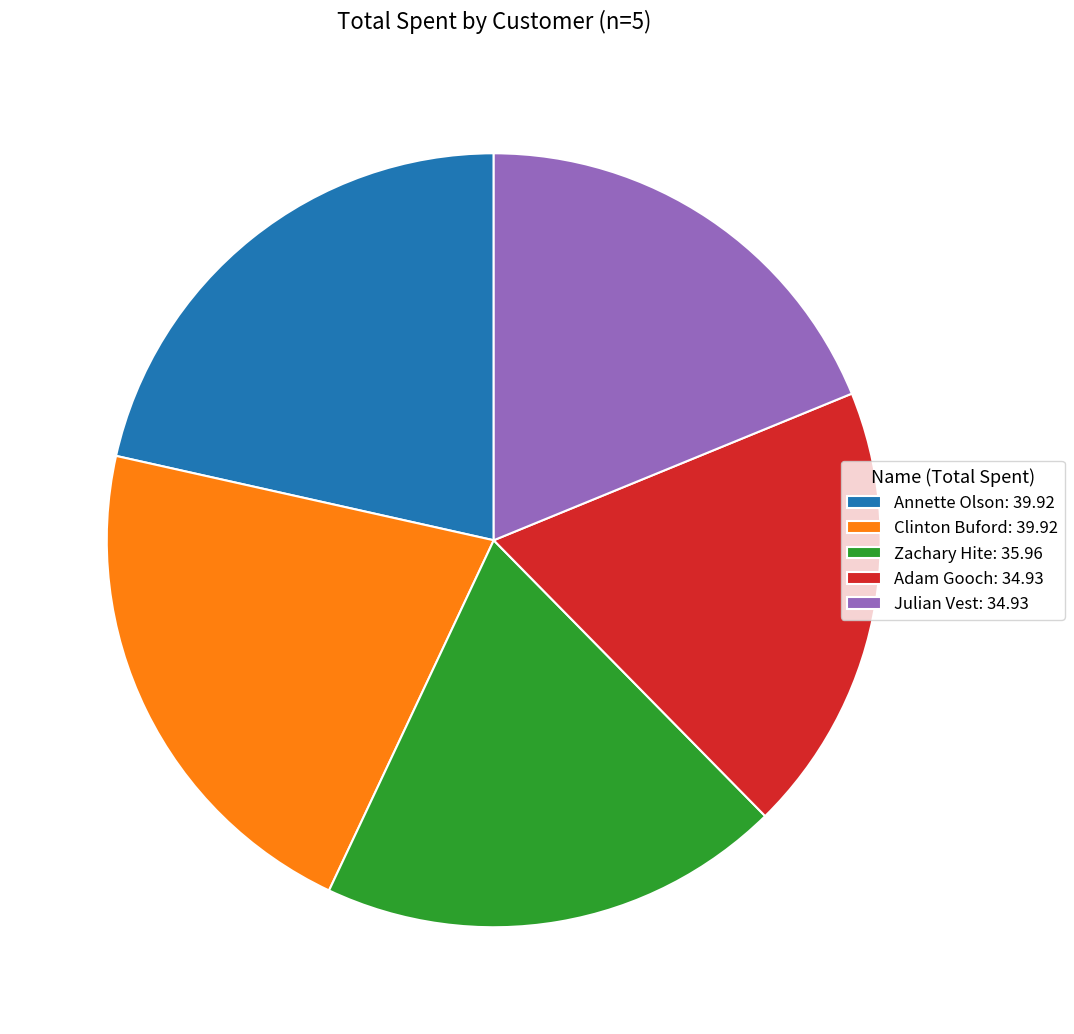

How many segments does this pie chart have?

5